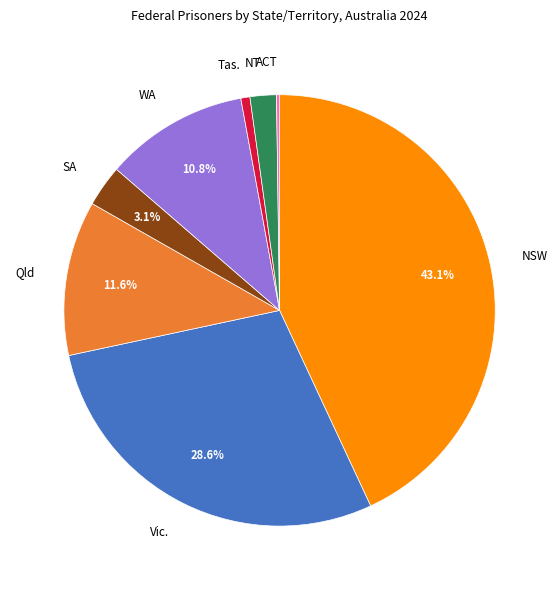

Does any single category account for the majority?

No